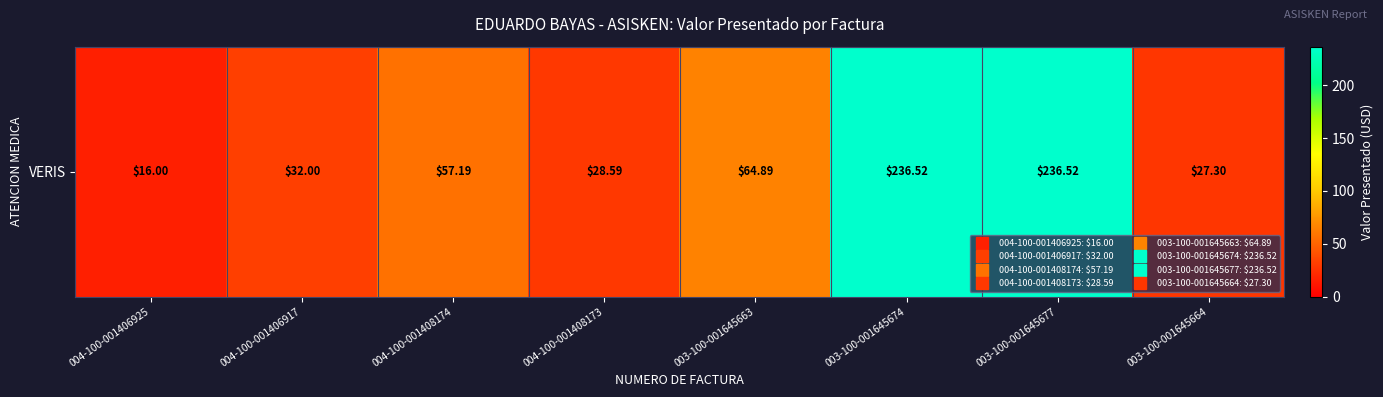

What is the greatest value displayed?

236.5